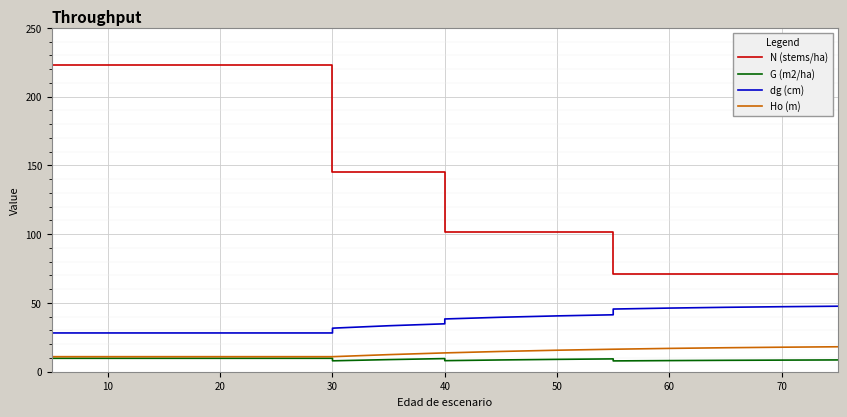

True or false: G (m2/ha) and dg (cm) intersect in this chart.

False